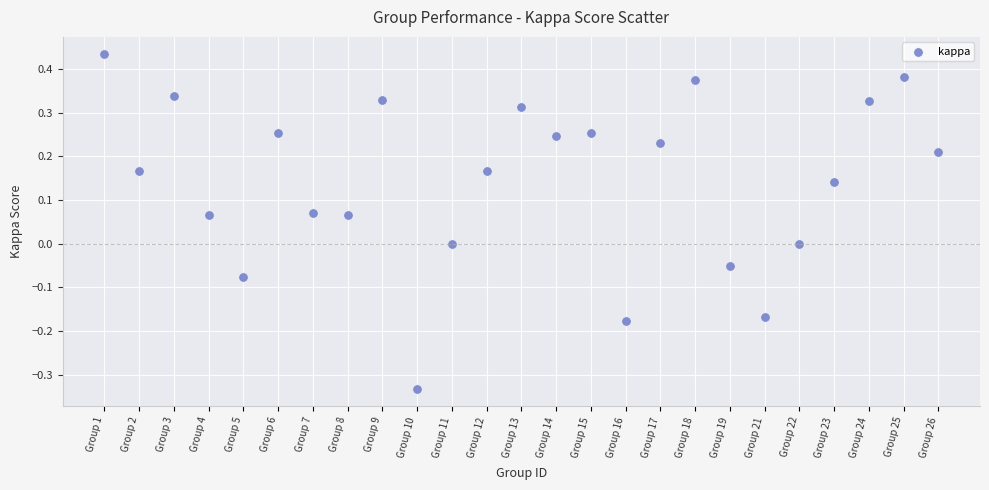

What is the range of Y values (max minus min)?

0.8